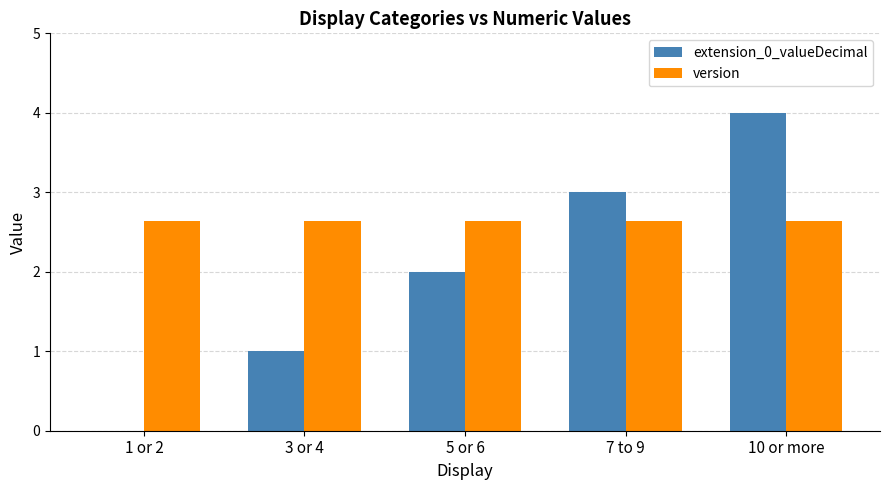

True or false: extension_0_valueDecimal has a value of 0.8 at 10 or more.

False